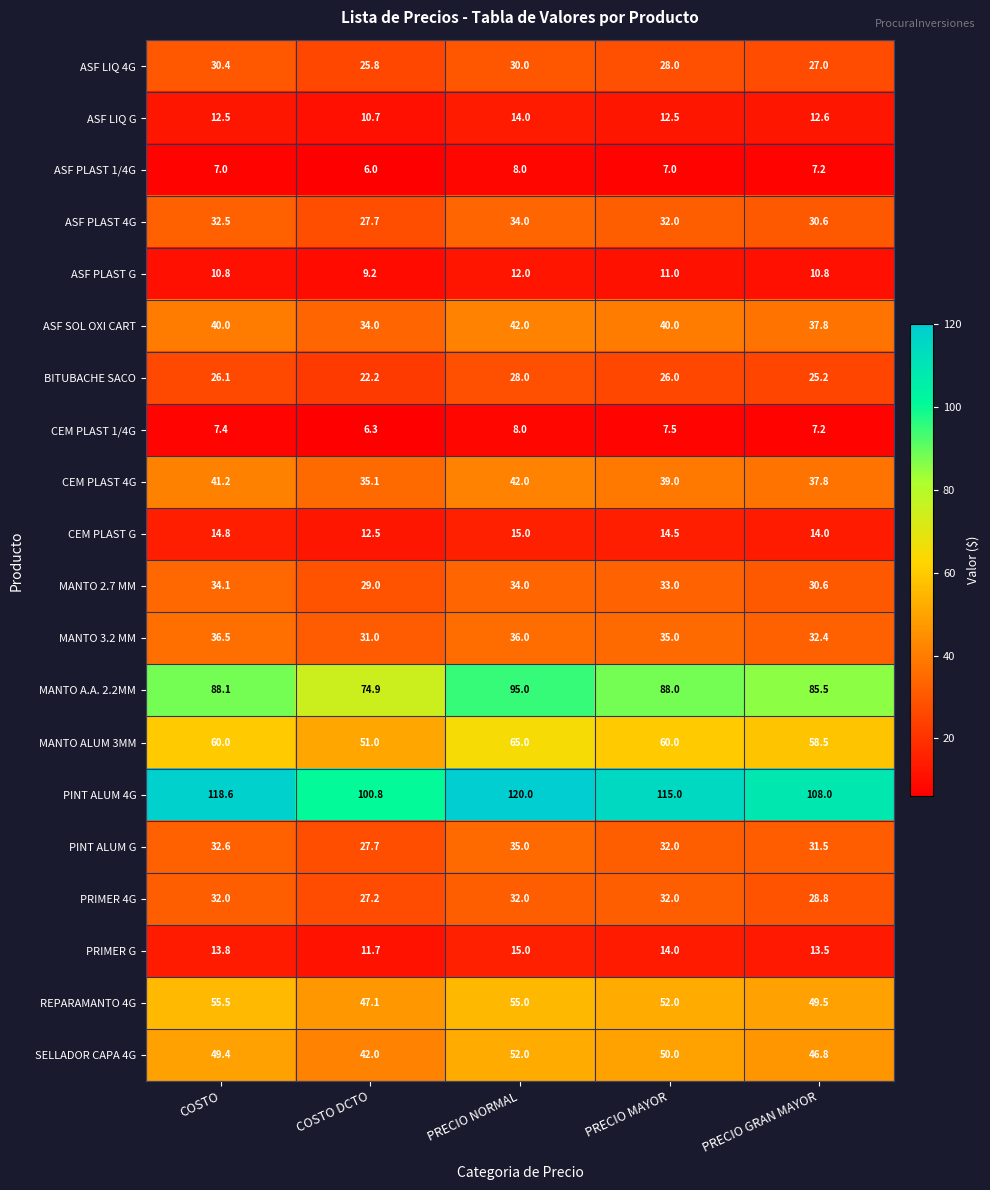

How many categories are shown in the chart?

5